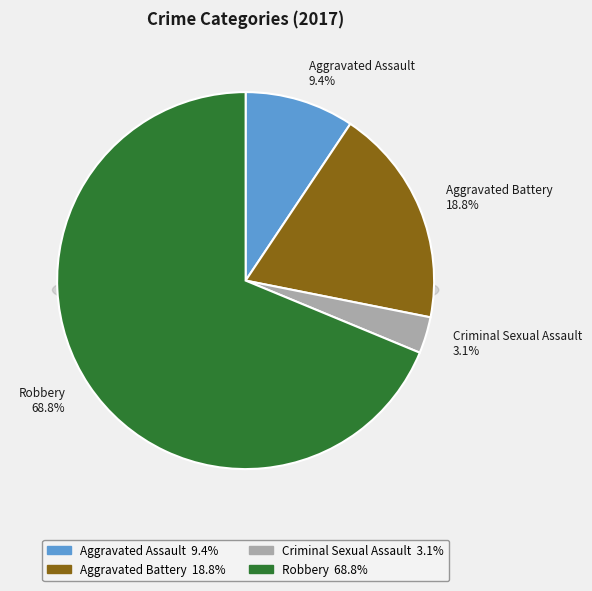

How many segments does this pie chart have?

4